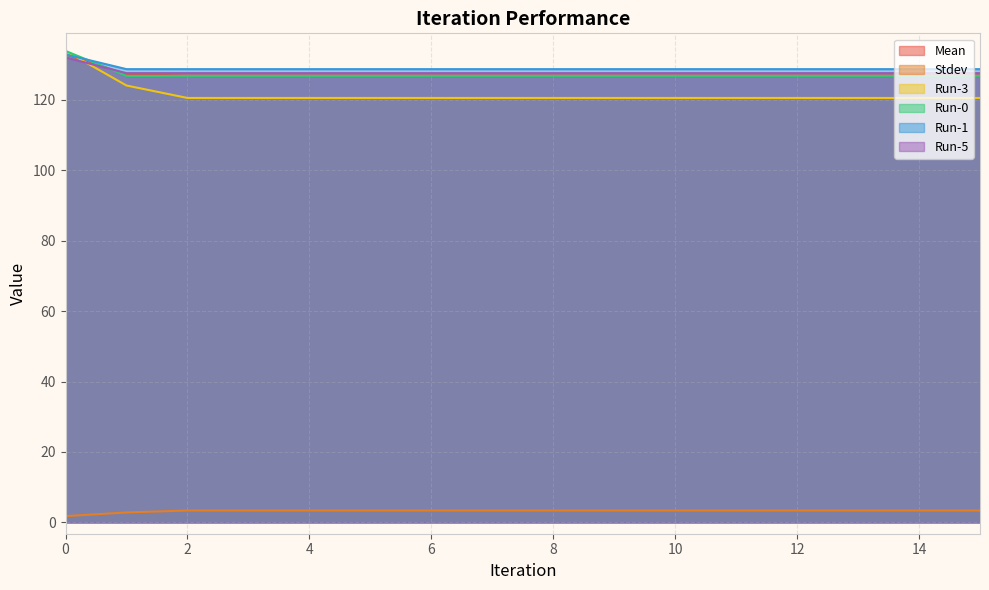

Which series has the widest spread of values?

Run-3